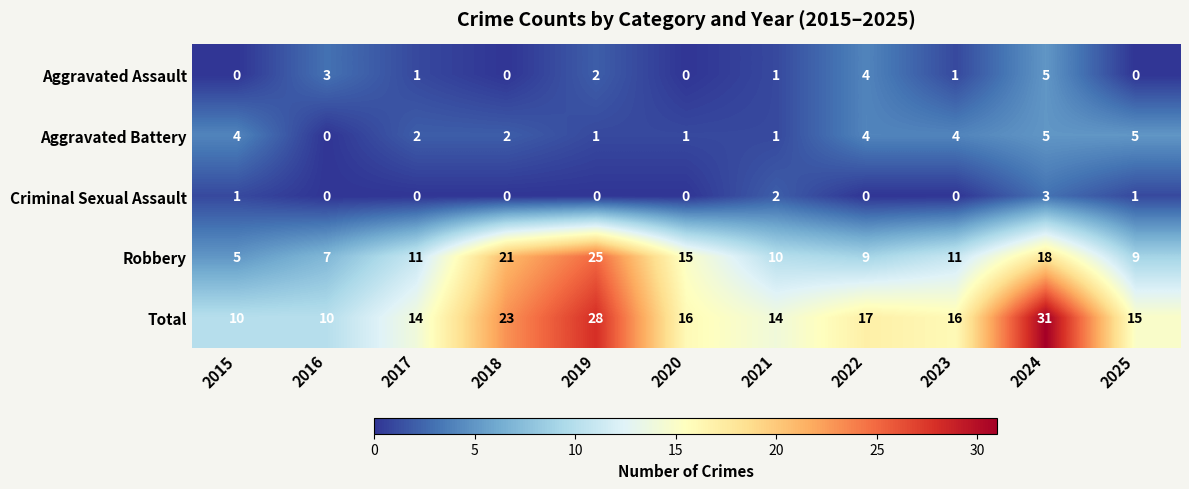

What is the sum of all Total values?

194